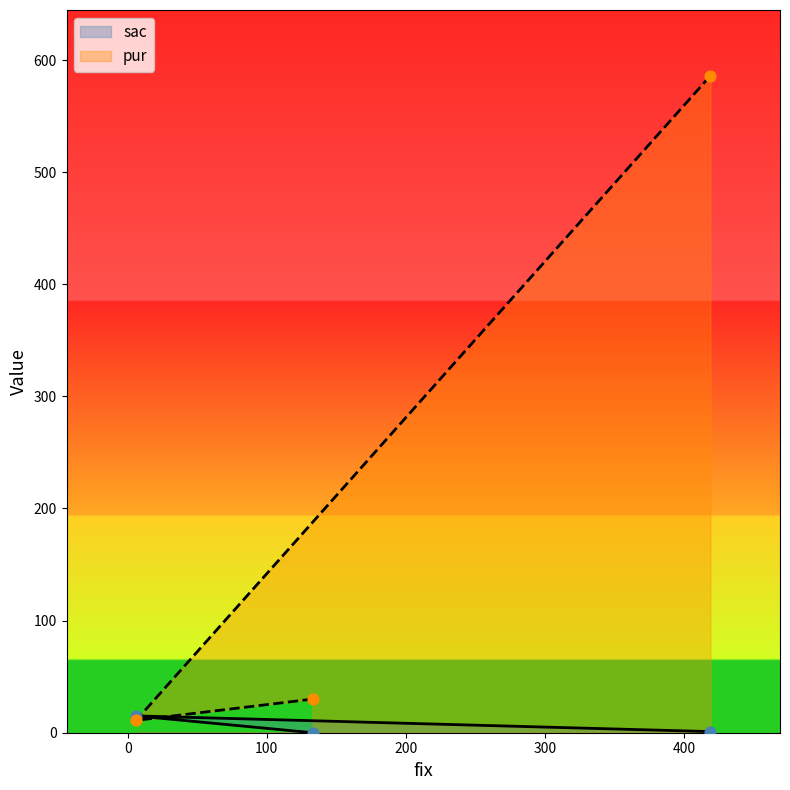

At how many categories does at least one series exceed 465?

1